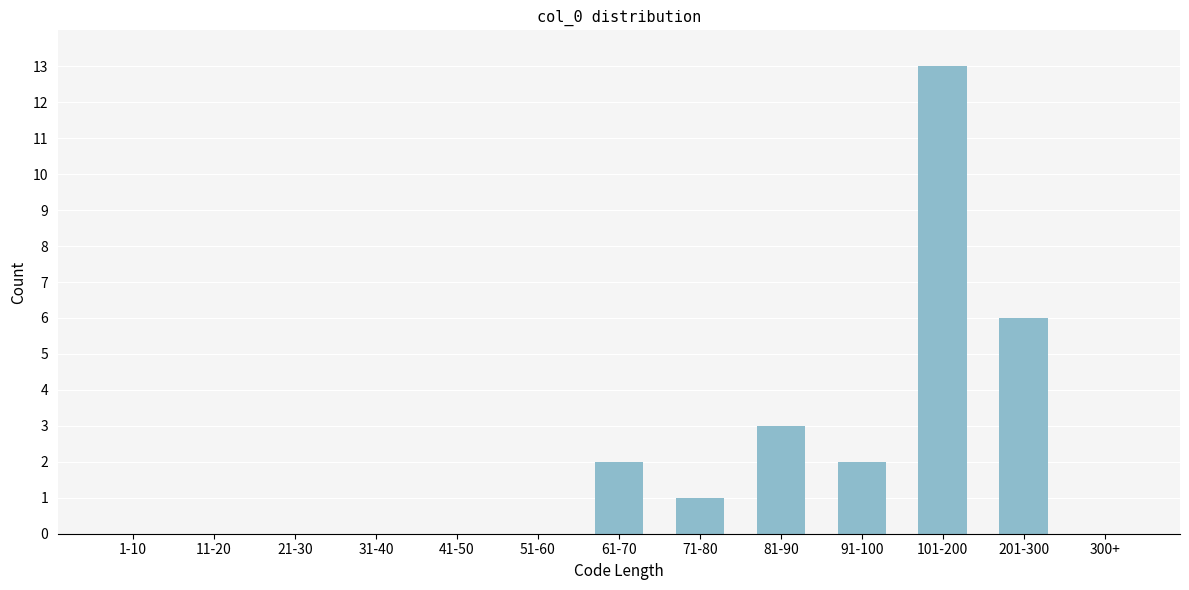

Reading left to right, what are all the values shown in this chart?

1-10=0	11-20=0	21-30=0	31-40=0	41-50=0	51-60=0	61-70=2	71-80=1	81-90=3	91-100=2	101-200=13	201-300=6	300+=0